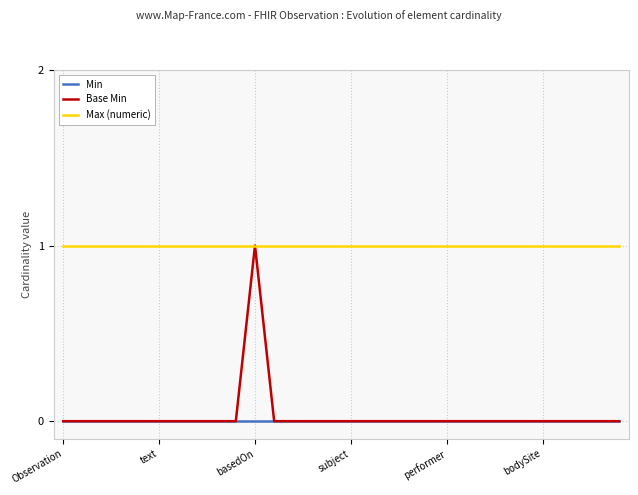

Which series has the widest spread of values?

Base Min